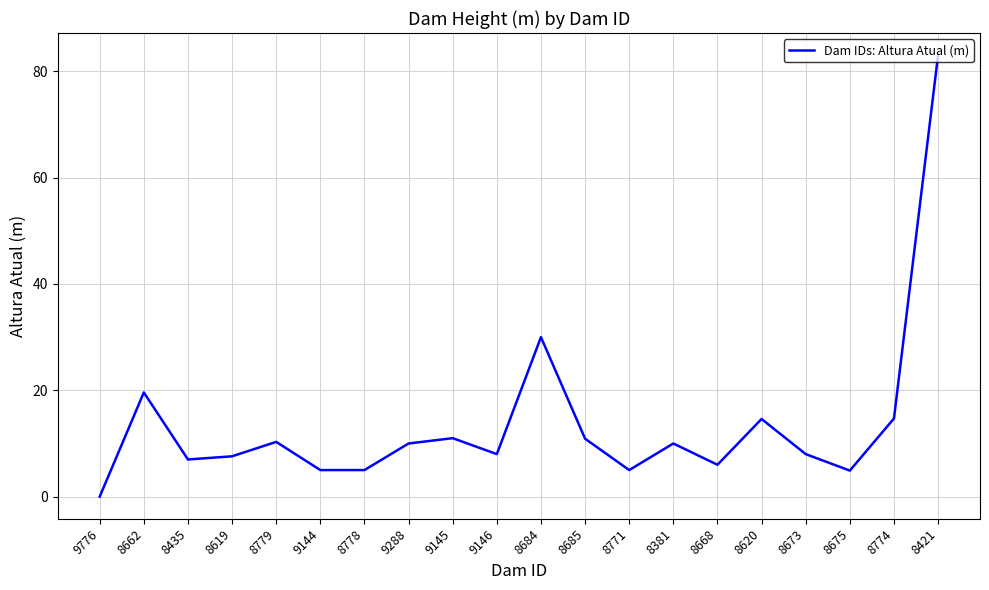

Which category has the lowest value across all series?

9776